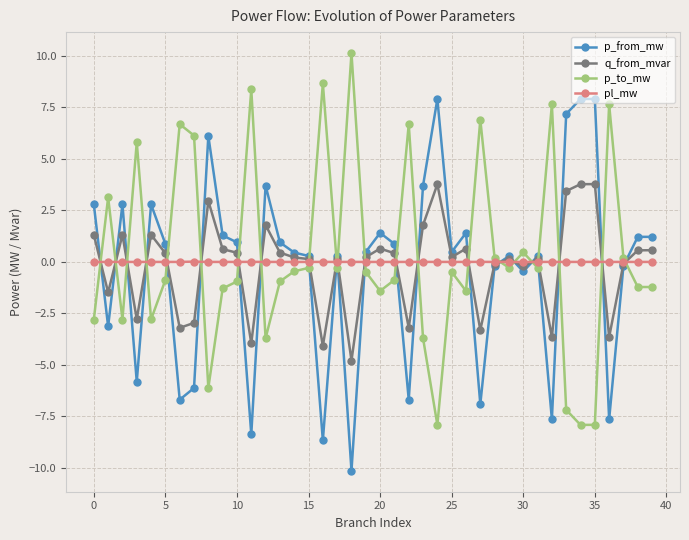

What is the value of the q_from_mvar point at the 28th from the left?

-3.3